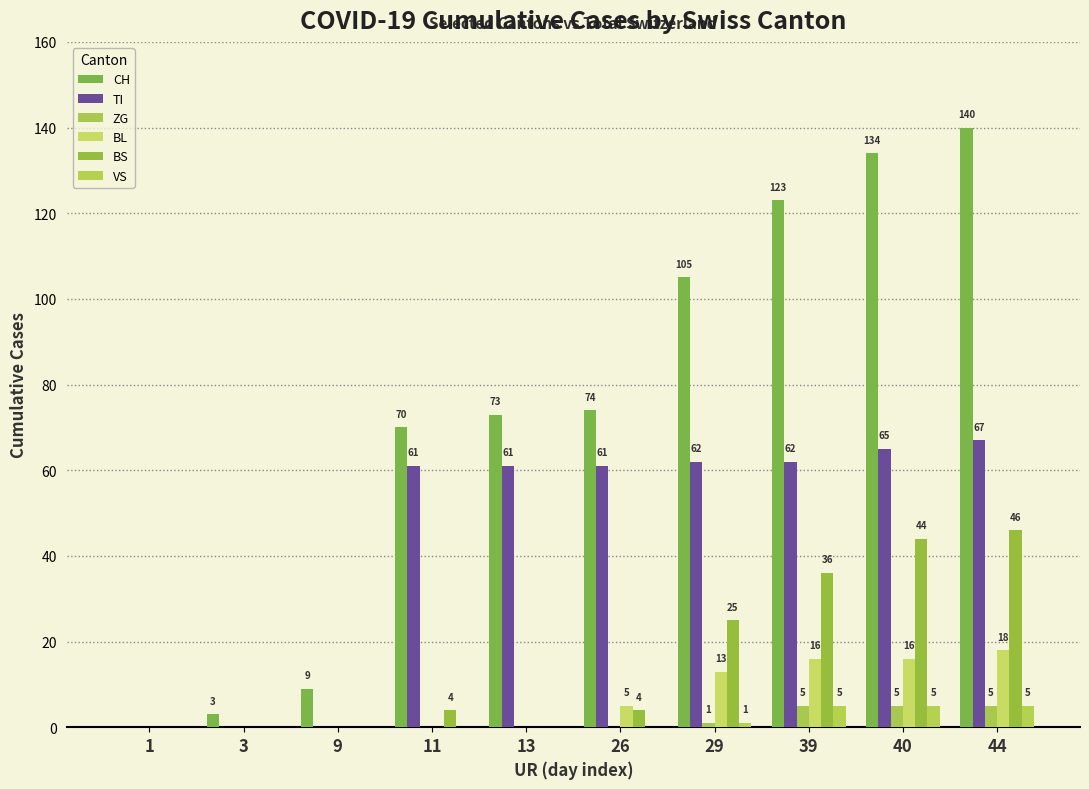

At which category is the sum across all series the highest?

44